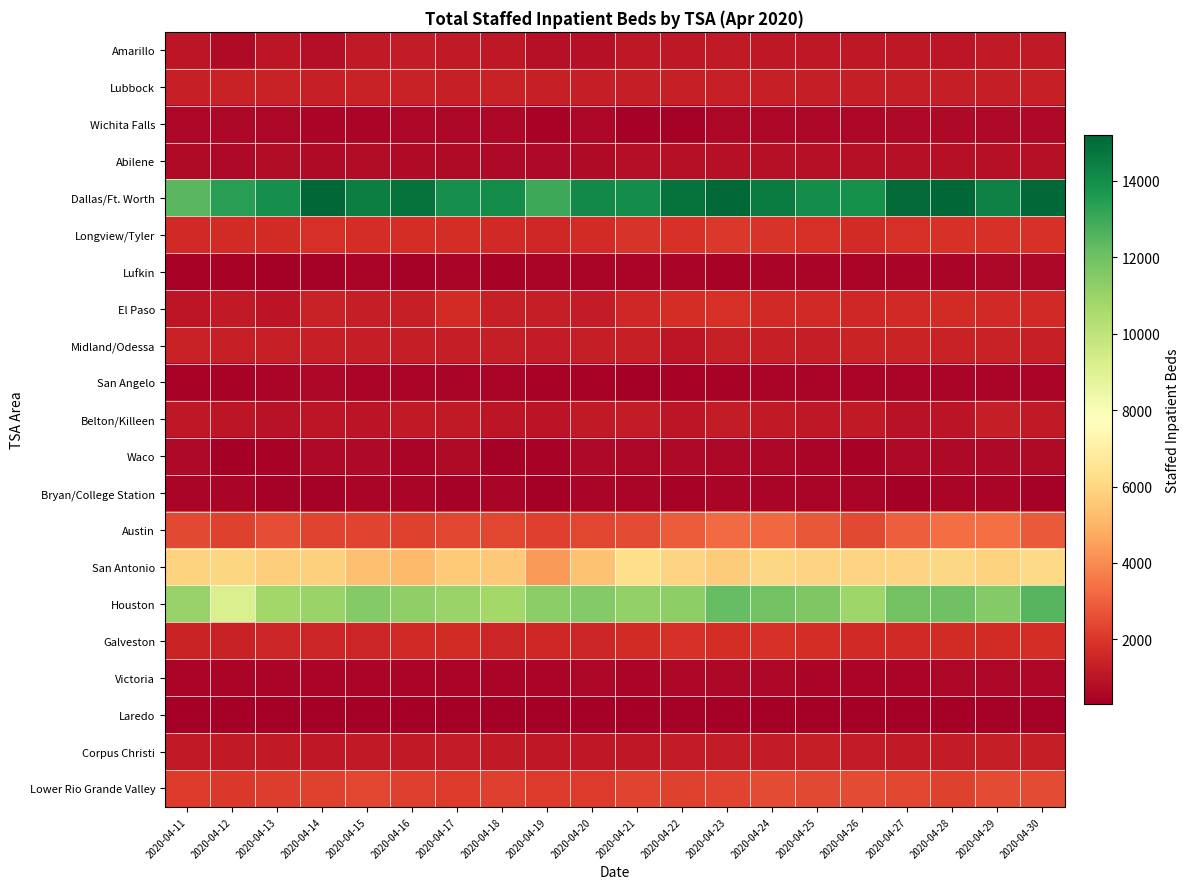

Reading left to right, transcribe all the data shown in this chart.

Amarillo: 2020-04-11=1030	2020-04-12=678	2020-04-13=1032	2020-04-14=841	2020-04-15=1190	2020-04-16=1198	2020-04-17=1183	2020-04-18=1083	2020-04-19=858	2020-04-20=858	2020-04-21=1084	2020-04-22=1111	2020-04-23=1192	2020-04-24=1126	2020-04-25=1110	2020-04-26=1128	2020-04-27=1101	2020-04-28=1064	2020-04-29=1180	2020-04-30=1187
Lubbock: 2020-04-11=1368	2020-04-12=1372	2020-04-13=1394	2020-04-14=1360	2020-04-15=1403	2020-04-16=1404	2020-04-17=1362	2020-04-18=1386	2020-04-19=1336	2020-04-20=1303	2020-04-21=1297	2020-04-22=1325	2020-04-23=1322	2020-04-24=1317	2020-04-25=1277	2020-04-26=1277	2020-04-27=1282	2020-04-28=1296	2020-04-29=1293	2020-04-30=1327
Wichita Falls: 2020-04-11=588	2020-04-12=589	2020-04-13=572	2020-04-14=529	2020-04-15=546	2020-04-16=581	2020-04-17=575	2020-04-18=599	2020-04-19=445	2020-04-20=563	2020-04-21=428	2020-04-22=434	2020-04-23=579	2020-04-24=587	2020-04-25=605	2020-04-26=604	2020-04-27=635	2020-04-28=641	2020-04-29=618	2020-04-30=614
Abilene: 2020-04-11=693	2020-04-12=624	2020-04-13=766	2020-04-14=722	2020-04-15=734	2020-04-16=711	2020-04-17=684	2020-04-18=666	2020-04-19=621	2020-04-20=721	2020-04-21=834	2020-04-22=861	2020-04-23=866	2020-04-24=872	2020-04-25=849	2020-04-26=851	2020-04-27=881	2020-04-28=884	2020-04-29=887	2020-04-30=864
Dallas/Ft. Worth: 2020-04-11=12442	2020-04-12=13442	2020-04-13=13936	2020-04-14=15190	2020-04-15=14467	2020-04-16=14794	2020-04-17=13965	2020-04-18=14067	2020-04-19=12998	2020-04-20=14113	2020-04-21=14021	2020-04-22=14786	2020-04-23=15096	2020-04-24=14527	2020-04-25=13998	2020-04-26=13912	2020-04-27=15025	2020-04-28=15179	2020-04-29=14425	2020-04-30=15112
Longview/Tyler: 2020-04-11=1635	2020-04-12=1666	2020-04-13=1708	2020-04-14=1775	2020-04-15=1721	2020-04-16=1731	2020-04-17=1732	2020-04-18=1602	2020-04-19=1570	2020-04-20=1689	2020-04-21=1909	2020-04-22=1857	2020-04-23=2011	2020-04-24=1894	2020-04-25=1810	2020-04-26=1708	2020-04-27=1784	2020-04-28=1846	2020-04-29=1872	2020-04-30=1873
Lufkin: 2020-04-11=447	2020-04-12=451	2020-04-13=366	2020-04-14=384	2020-04-15=528	2020-04-16=427	2020-04-17=507	2020-04-18=484	2020-04-19=506	2020-04-20=505	2020-04-21=549	2020-04-22=502	2020-04-23=486	2020-04-24=510	2020-04-25=519	2020-04-26=518	2020-04-27=530	2020-04-28=539	2020-04-29=566	2020-04-30=567
El Paso: 2020-04-11=1030	2020-04-12=1164	2020-04-13=1011	2020-04-14=1420	2020-04-15=1309	2020-04-16=1328	2020-04-17=1713	2020-04-18=1355	2020-04-19=1293	2020-04-20=1236	2020-04-21=1585	2020-04-22=1727	2020-04-23=1794	2020-04-24=1650	2020-04-25=1614	2020-04-26=1570	2020-04-27=1638	2020-04-28=1681	2020-04-29=1646	2020-04-30=1636
Midland/Odessa: 2020-04-11=1395	2020-04-12=1365	2020-04-13=1317	2020-04-14=1321	2020-04-15=1273	2020-04-16=1303	2020-04-17=1297	2020-04-18=1258	2020-04-19=1236	2020-04-20=1283	2020-04-21=1358	2020-04-22=1052	2020-04-23=1328	2020-04-24=1350	2020-04-25=1287	2020-04-26=1446	2020-04-27=1450	2020-04-28=1379	2020-04-29=1375	2020-04-30=1365
San Angelo: 2020-04-11=492	2020-04-12=492	2020-04-13=508	2020-04-14=559	2020-04-15=531	2020-04-16=537	2020-04-17=523	2020-04-18=498	2020-04-19=486	2020-04-20=494	2020-04-21=381	2020-04-22=479	2020-04-23=470	2020-04-24=552	2020-04-25=527	2020-04-26=501	2020-04-27=535	2020-04-28=535	2020-04-29=553	2020-04-30=543
Belton/Killeen: 2020-04-11=1097	2020-04-12=1030	2020-04-13=955	2020-04-14=1041	2020-04-15=996	2020-04-16=1139	2020-04-17=1175	2020-04-18=1032	2020-04-19=999	2020-04-20=1162	2020-04-21=1231	2020-04-22=1051	2020-04-23=1205	2020-04-24=1192	2020-04-25=1089	2020-04-26=1193	2020-04-27=941	2020-04-28=996	2020-04-29=1302	2020-04-30=1181
Waco: 2020-04-11=625	2020-04-12=371	2020-04-13=470	2020-04-14=632	2020-04-15=637	2020-04-16=499	2020-04-17=679	2020-04-18=415	2020-04-19=495	2020-04-20=625	2020-04-21=563	2020-04-22=623	2020-04-23=603	2020-04-24=608	2020-04-25=532	2020-04-26=484	2020-04-27=622	2020-04-28=631	2020-04-29=620	2020-04-30=682
Bryan/College Station: 2020-04-11=512	2020-04-12=521	2020-04-13=404	2020-04-14=415	2020-04-15=530	2020-04-16=523	2020-04-17=419	2020-04-18=530	2020-04-19=376	2020-04-20=528	2020-04-21=536	2020-04-22=497	2020-04-23=535	2020-04-24=542	2020-04-25=514	2020-04-26=513	2020-04-27=323	2020-04-28=527	2020-04-29=536	2020-04-30=404
Austin: 2020-04-11=2467	2020-04-12=2255	2020-04-13=2575	2020-04-14=2309	2020-04-15=2352	2020-04-16=2272	2020-04-17=2380	2020-04-18=2412	2020-04-19=2238	2020-04-20=2392	2020-04-21=2529	2020-04-22=2910	2020-04-23=3257	2020-04-24=3181	2020-04-25=2772	2020-04-26=2442	2020-04-27=2947	2020-04-28=3314	2020-04-29=3349	2020-04-30=2842
San Antonio: 2020-04-11=5886	2020-04-12=6001	2020-04-13=5769	2020-04-14=5784	2020-04-15=5352	2020-04-16=5152	2020-04-17=5626	2020-04-18=5592	2020-04-19=4369	2020-04-20=5424	2020-04-21=6268	2020-04-22=5901	2020-04-23=5701	2020-04-24=6019	2020-04-25=5945	2020-04-26=5909	2020-04-27=5909	2020-04-28=6047	2020-04-29=5860	2020-04-30=6109
Houston: 2020-04-11=11011	2020-04-12=9178	2020-04-13=10785	2020-04-14=10973	2020-04-15=11512	2020-04-16=11222	2020-04-17=10986	2020-04-18=10760	2020-04-19=11342	2020-04-20=11513	2020-04-21=11144	2020-04-22=11292	2020-04-23=12184	2020-04-24=11924	2020-04-25=11640	2020-04-26=10862	2020-04-27=11921	2020-04-28=11953	2020-04-29=11529	2020-04-30=12511
Galveston: 2020-04-11=1439	2020-04-12=1413	2020-04-13=1496	2020-04-14=1537	2020-04-15=1511	2020-04-16=1601	2020-04-17=1703	2020-04-18=1503	2020-04-19=1587	2020-04-20=1533	2020-04-21=1677	2020-04-22=1775	2020-04-23=1767	2020-04-24=1826	2020-04-25=1755	2020-04-26=1622	2020-04-27=1648	2020-04-28=1699	2020-04-29=1714	2020-04-30=1756
Victoria: 2020-04-11=531	2020-04-12=518	2020-04-13=538	2020-04-14=532	2020-04-15=550	2020-04-16=551	2020-04-17=547	2020-04-18=505	2020-04-19=524	2020-04-20=587	2020-04-21=554	2020-04-22=564	2020-04-23=556	2020-04-24=557	2020-04-25=548	2020-04-26=529	2020-04-27=501	2020-04-28=579	2020-04-29=581	2020-04-30=573
Laredo: 2020-04-11=355	2020-04-12=348	2020-04-13=327	2020-04-14=334	2020-04-15=348	2020-04-16=366	2020-04-17=352	2020-04-18=342	2020-04-19=325	2020-04-20=325	2020-04-21=374	2020-04-22=390	2020-04-23=362	2020-04-24=360	2020-04-25=380	2020-04-26=362	2020-04-27=337	2020-04-28=377	2020-04-29=391	2020-04-30=395
Corpus Christi: 2020-04-11=1145	2020-04-12=1147	2020-04-13=1139	2020-04-14=1078	2020-04-15=1176	2020-04-16=1158	2020-04-17=1198	2020-04-18=1186	2020-04-19=1122	2020-04-20=1135	2020-04-21=1094	2020-04-22=1210	2020-04-23=1221	2020-04-24=1195	2020-04-25=1253	2020-04-26=1218	2020-04-27=1177	2020-04-28=1226	2020-04-29=1271	2020-04-30=1287
Lower Rio Grande Valley: 2020-04-11=2100	2020-04-12=2018	2020-04-13=2150	2020-04-14=2241	2020-04-15=2383	2020-04-16=2214	2020-04-17=2105	2020-04-18=2192	2020-04-19=2107	2020-04-20=2107	2020-04-21=2321	2020-04-22=2293	2020-04-23=2317	2020-04-24=2515	2020-04-25=2470	2020-04-26=2507	2020-04-27=2367	2020-04-28=2292	2020-04-29=2493	2020-04-30=2498